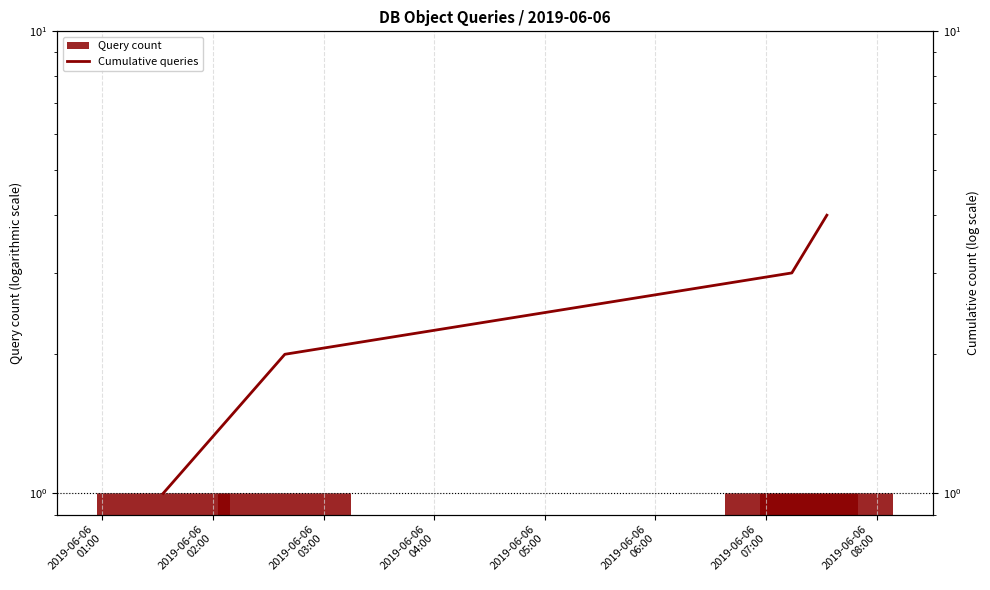

Which has a higher value, 2019-06-06
04:00 or 2019-06-06
01:00?

2019-06-06
04:00